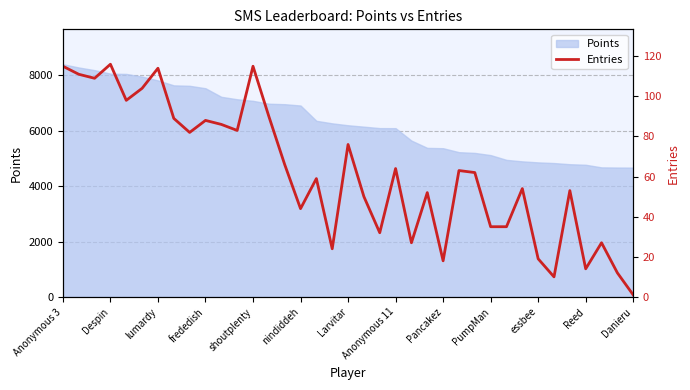

Where does the data first go above 62?

Anonymous 3